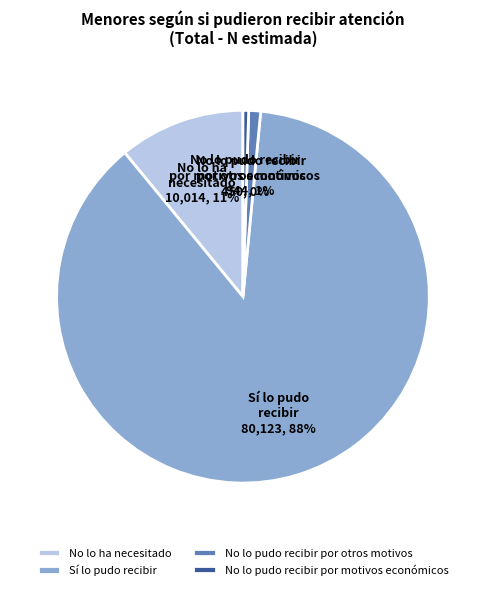

Rank the categories by value from highest to lowest.

Sí lo pudo recibir, No lo ha necesitado, No lo pudo recibir por otros motivos, No lo pudo recibir por motivos económicos